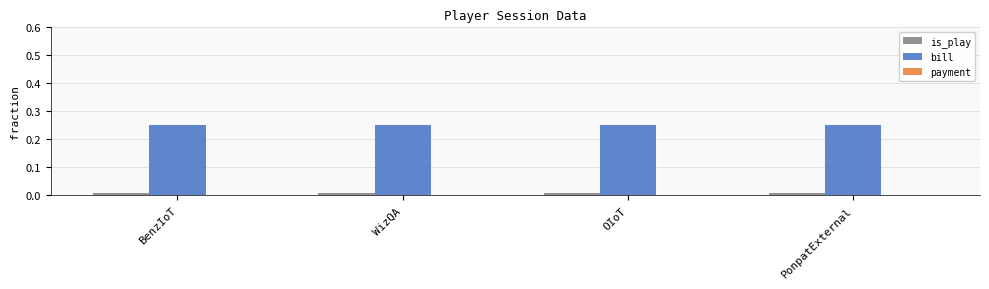

At how many categories does at least one series exceed 0?

4